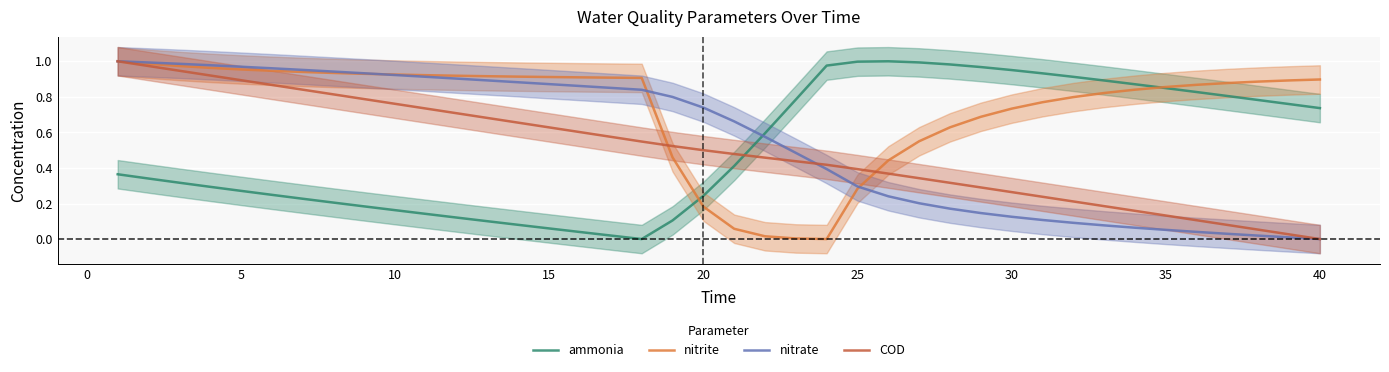

Reading right to left, what are all the values shown in this chart?

ammonia: 0.7	0.8	0.8	0.8	0.8	0.8	0.9	0.9	0.9	0.9	1.0	1.0	1.0	1.0	1.0	1.0	1.0	0.8	0.6	0.4	0.2	0.1	0.0	0.0	0.0	0.1	0.1	0.1	0.1	0.1	0.2	0.2	0.2	0.2	0.2	0.3	0.3	0.3	0.3	0.4
nitrite: 0.9	0.9	0.9	0.9	0.9	0.9	0.8	0.8	0.8	0.8	0.7	0.7	0.6	0.6	0.4	0.3	0.0	0.0	0.0	0.1	0.2	0.5	0.9	0.9	0.9	0.9	0.9	0.9	0.9	0.9	0.9	0.9	0.9	0.9	0.9	1.0	1.0	1.0	1.0	1.0
nitrate: 0.0	0.0	0.0	0.0	0.0	0.1	0.1	0.1	0.1	0.1	0.1	0.1	0.2	0.2	0.2	0.3	0.4	0.5	0.6	0.7	0.7	0.8	0.8	0.9	0.9	0.9	0.9	0.9	0.9	0.9	0.9	0.9	0.9	1.0	1.0	1.0	1.0	1.0	1.0	1.0
COD: 0.0	0.0	0.1	0.1	0.1	0.1	0.2	0.2	0.2	0.2	0.3	0.3	0.3	0.3	0.4	0.4	0.4	0.4	0.5	0.5	0.5	0.5	0.5	0.6	0.6	0.6	0.7	0.7	0.7	0.7	0.8	0.8	0.8	0.8	0.9	0.9	0.9	0.9	1.0	1.0